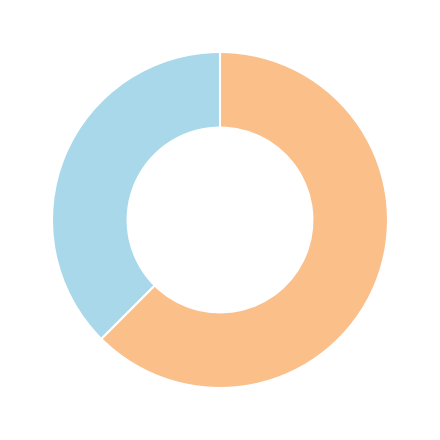

Is there a majority slice in this chart?

Yes